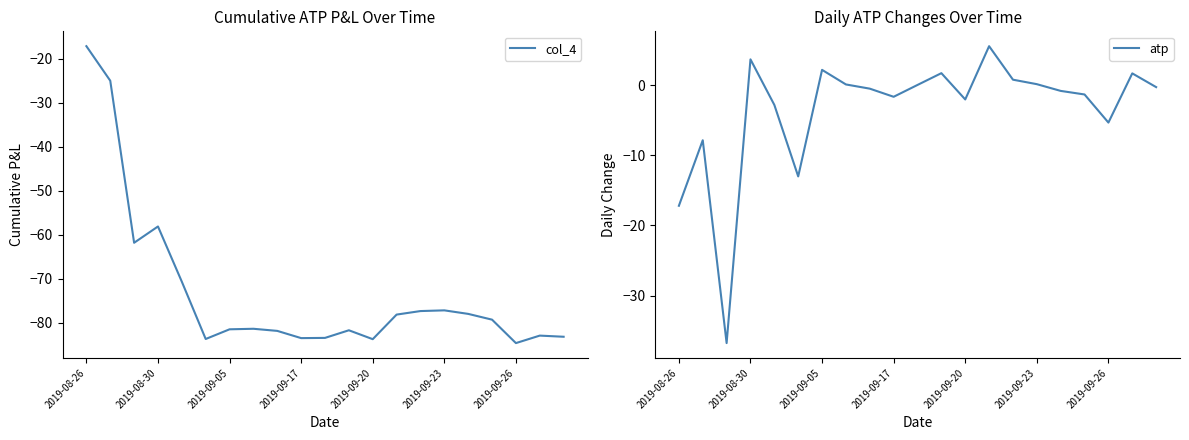

How many interior local peaks does the atp series have?

6